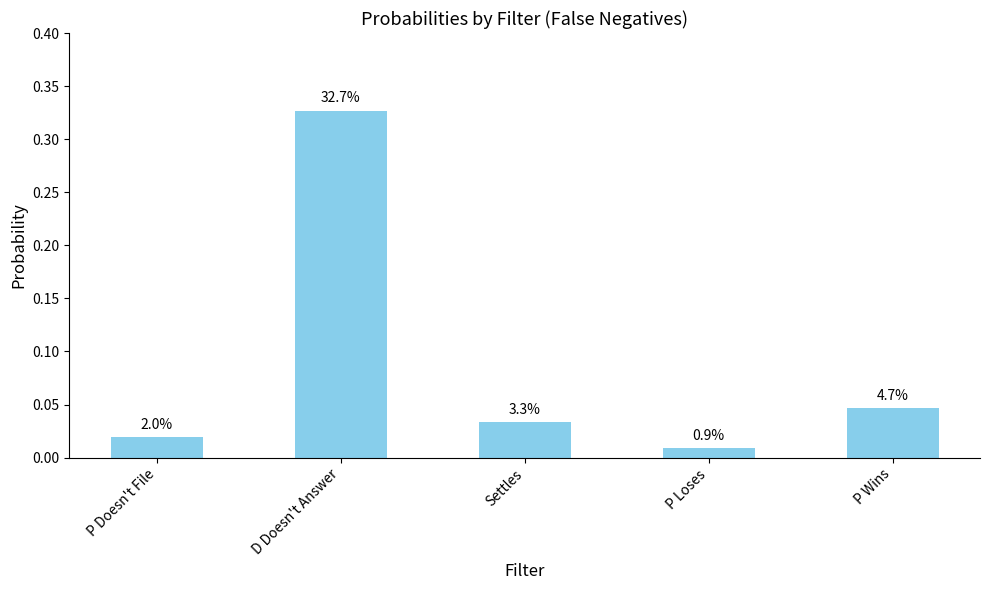

True or false: the data shows 0.0 at P Wins.

False